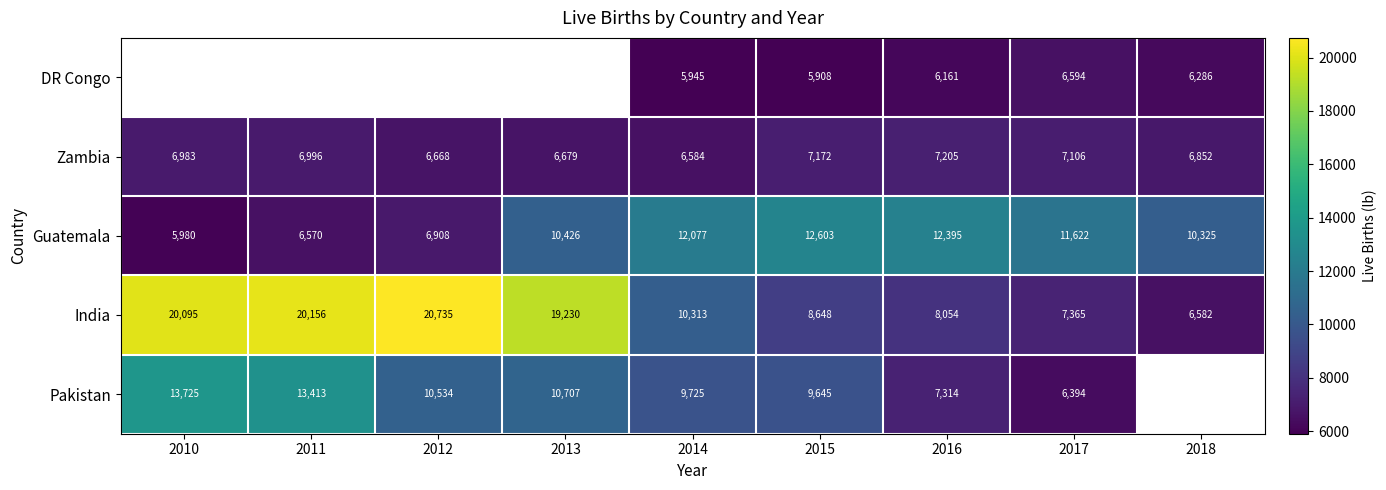

Is it true that Pakistan equals 17096.0 at 2015?

False